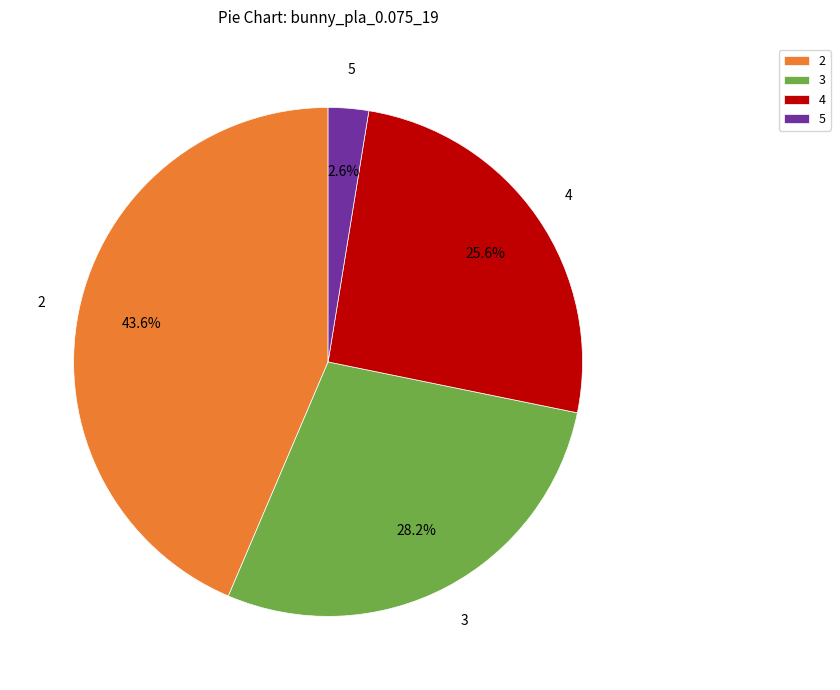

Count the number of slices in the pie.

4